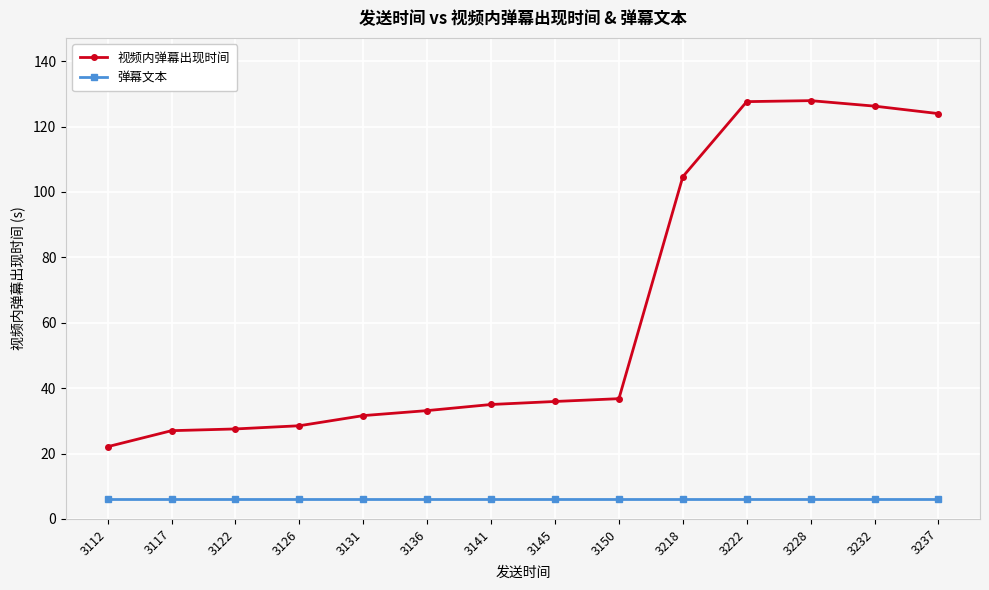

True or false: 视频内弹幕出现时间 and 弹幕文本 intersect in this chart.

False